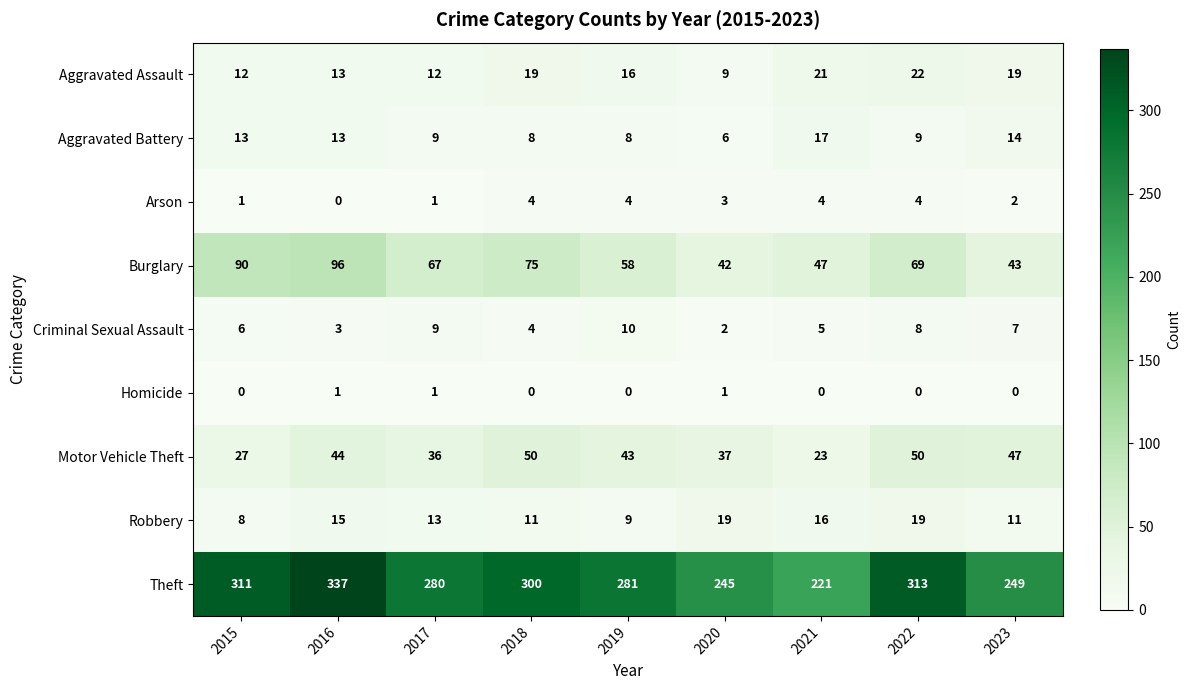

What is the spread (max minus min) of values at 2015?

311